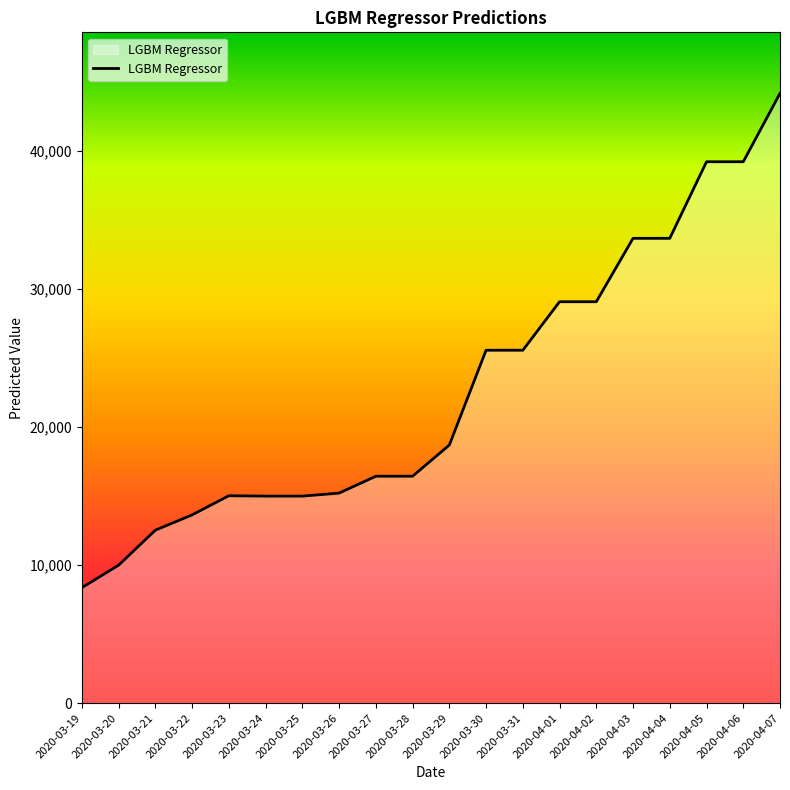

What is the difference between the maximum and minimum values?

35795.2